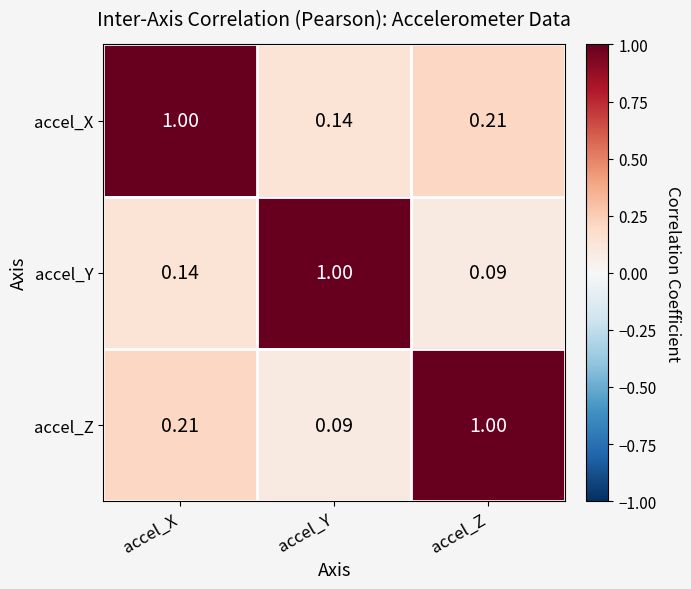

At accel_X, list the series in order from smallest to largest.

accel_Y, accel_Z, accel_X